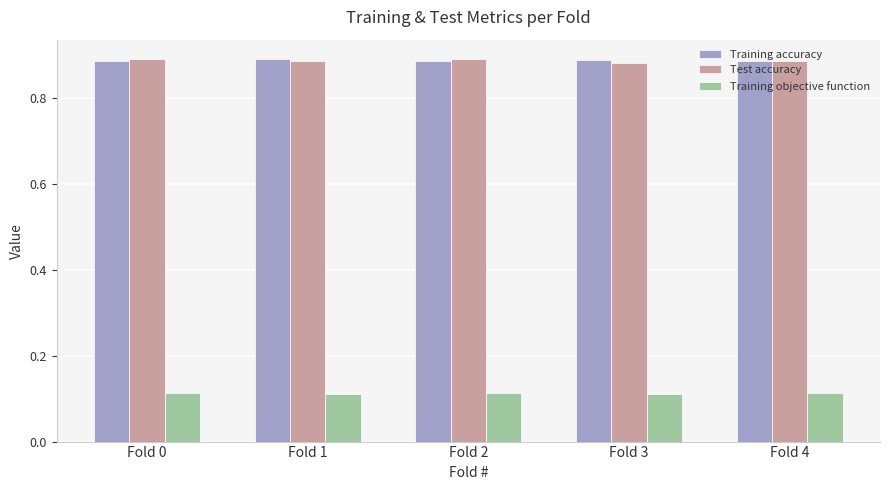

The Test accuracy series shows 1.2 at Fold 0. True or false?

False